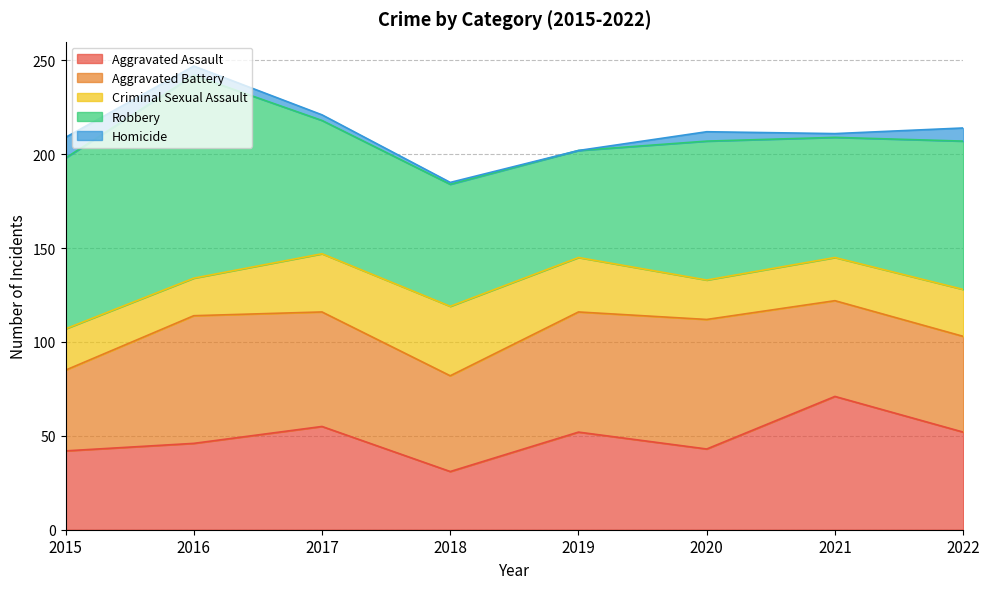

What is the average value of the Homicide series?

4